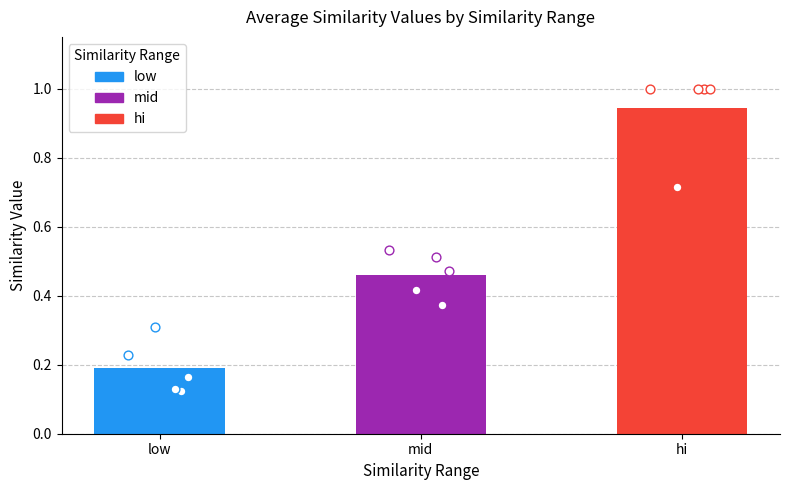

Is the value of low points at 4 greater than the value of mid points at 3?

No